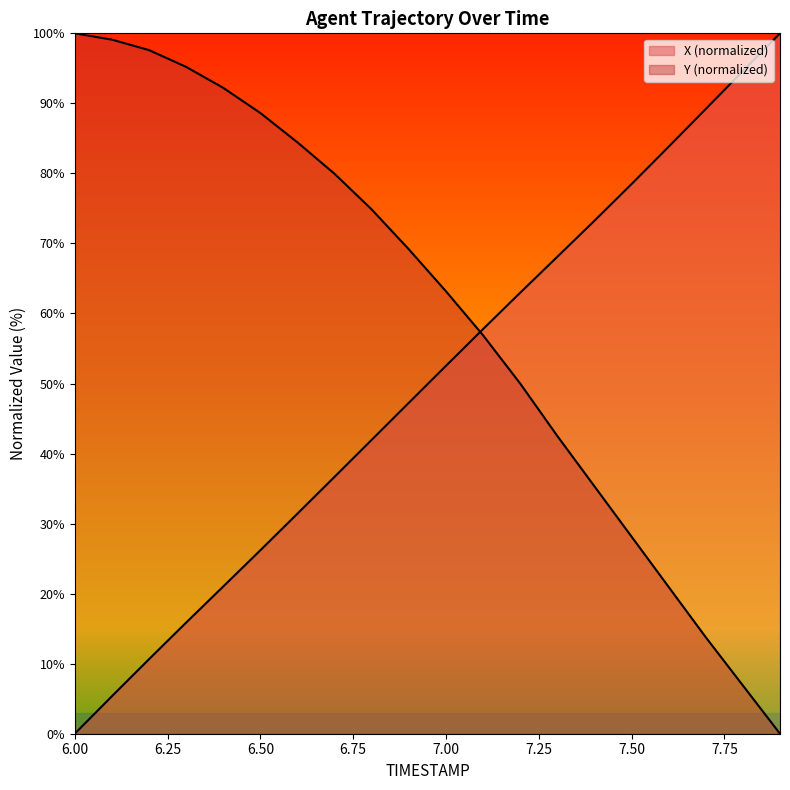

True or false: Y has more than 1 points higher than both neighbors.

False